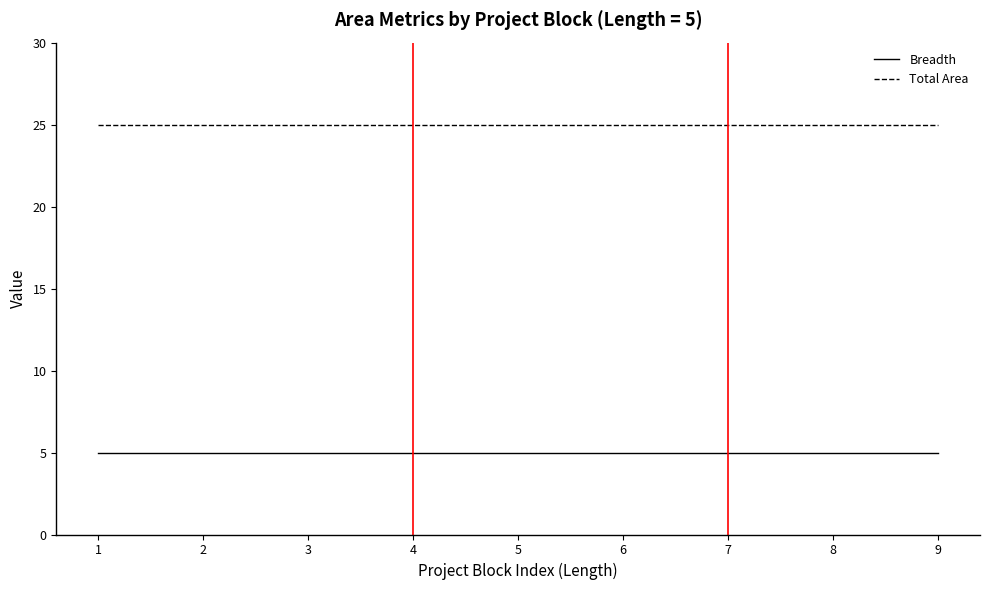

The value of Total Area at 6 is 43. True or false?

False